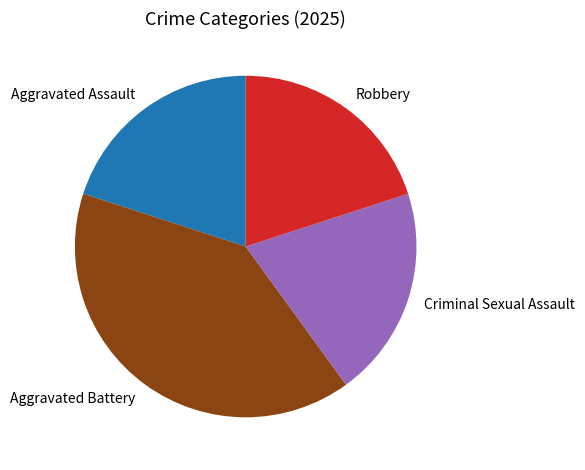

Do Criminal Sexual Assault and Robbery together represent more than half of the pie?

No